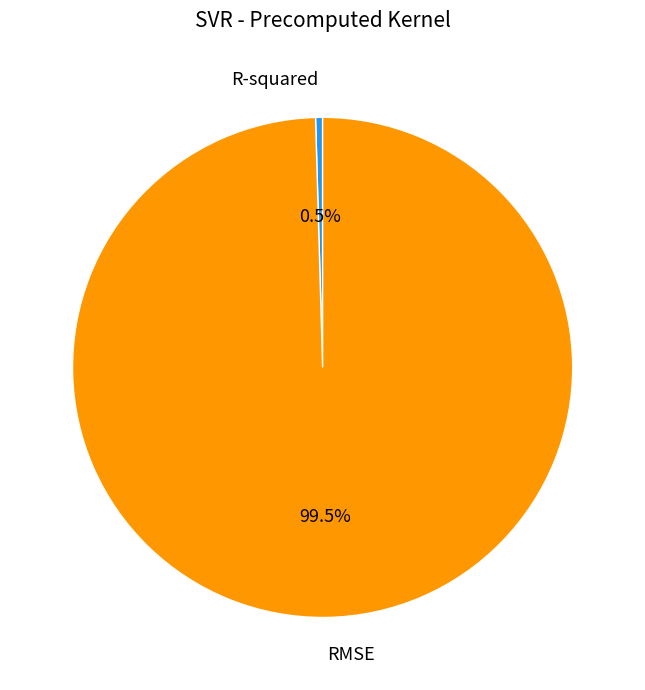

To the nearest percent, what is the difference between the largest and smallest slice percentages?

99%